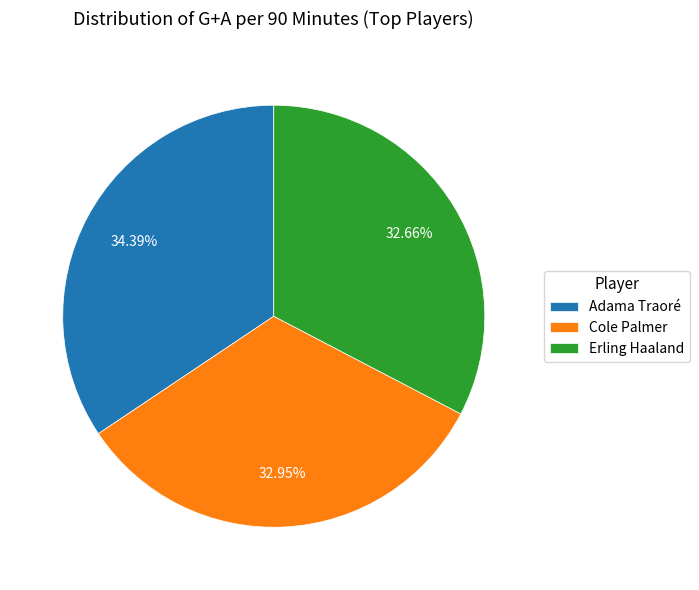

To the nearest percent, what is the difference between the Erling Haaland and Adama Traoré slice percentages?

2%